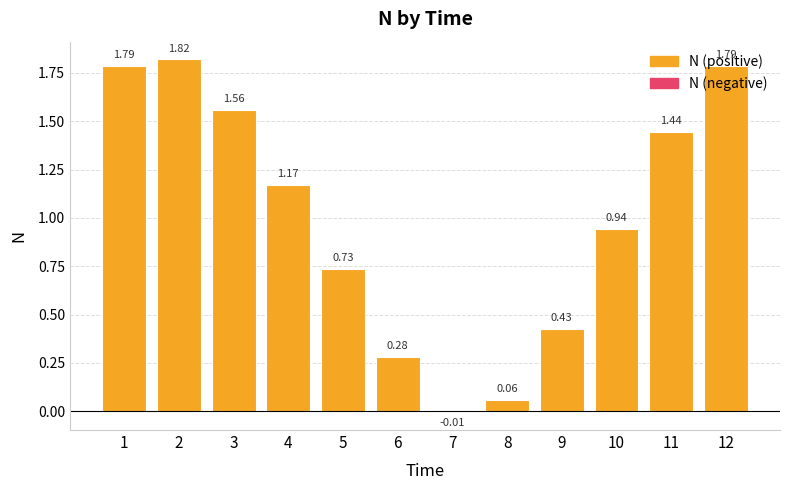

Which has a higher value, 7 or 10?

10